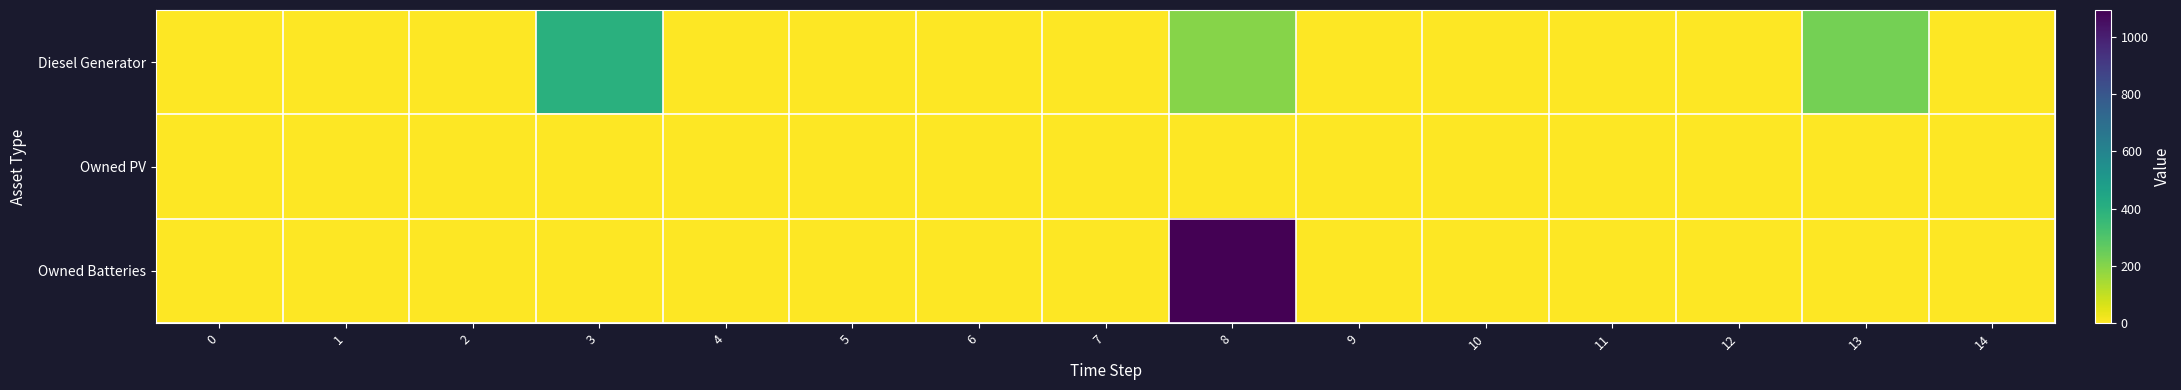

Rank the series at 8 from lowest to highest value.

Owned PV, Diesel Generator, Owned Batteries